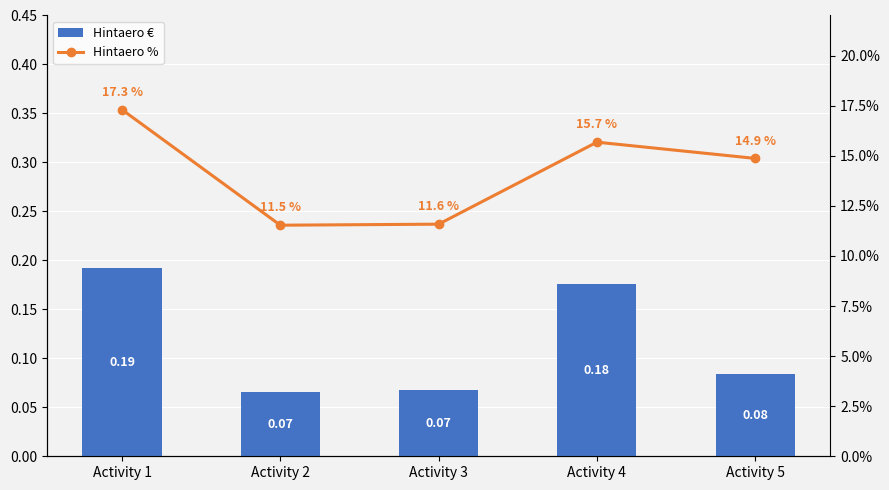

Reading right to left, transcribe all the data shown in this chart.

Hintaero €: Activity 5=0.1	Activity 4=0.2	Activity 3=0.1	Activity 2=0.1	Activity 1=0.2
Hintaero %: Activity 5=14.9	Activity 4=15.7	Activity 3=11.6	Activity 2=11.5	Activity 1=17.3